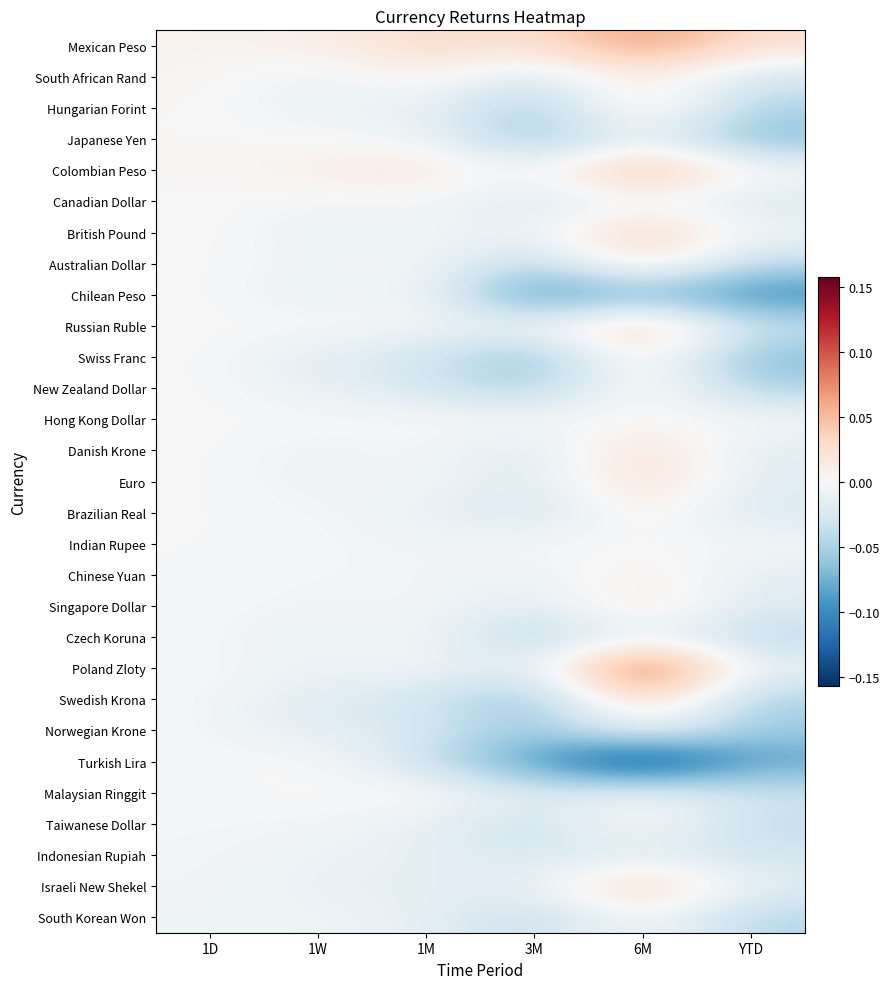

What is the total value across all series at YTD?

-1.0